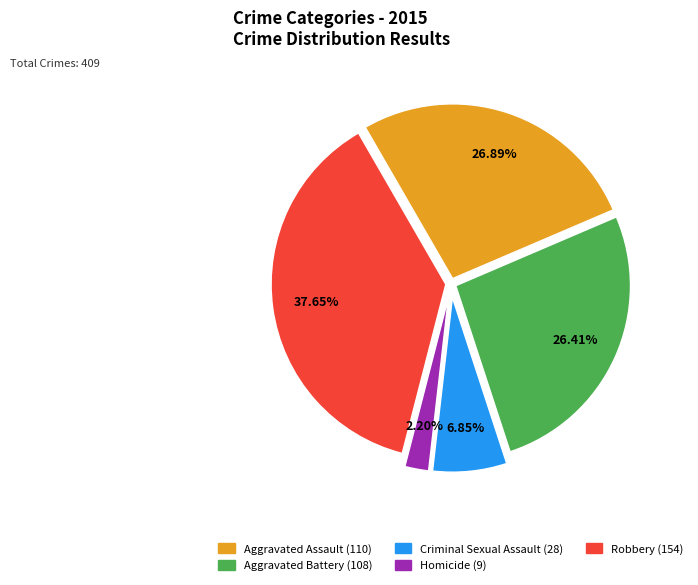

Is there any slice that represents more than half of the pie?

No